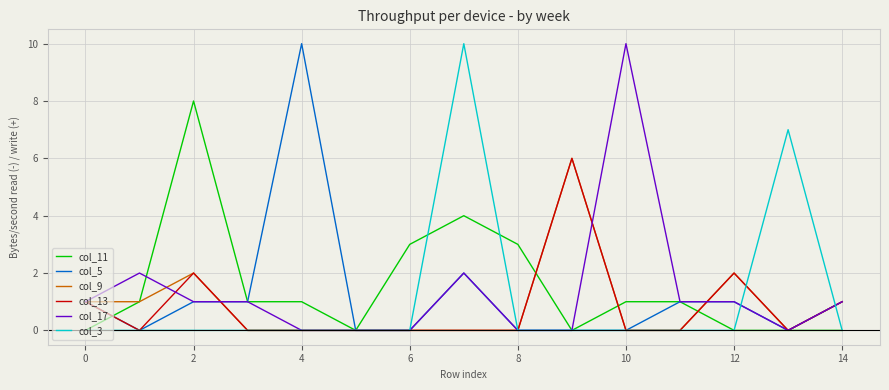

What is the greatest value displayed?

10